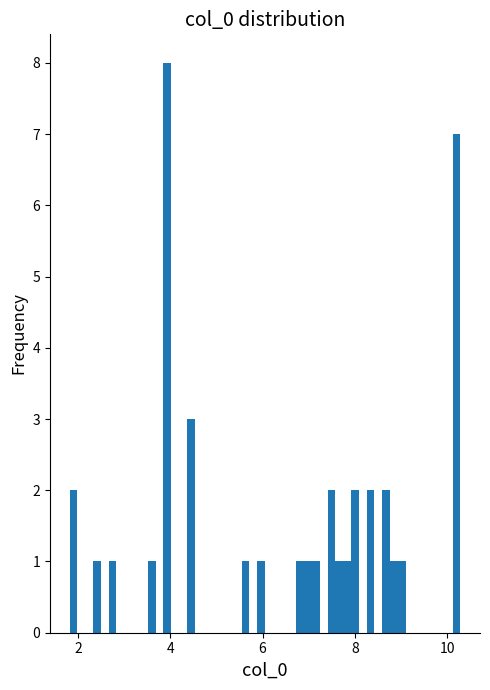

Around what value on the x-axis is the tallest bar? Give the approximate position of its centre, as read against the axis.

4.0